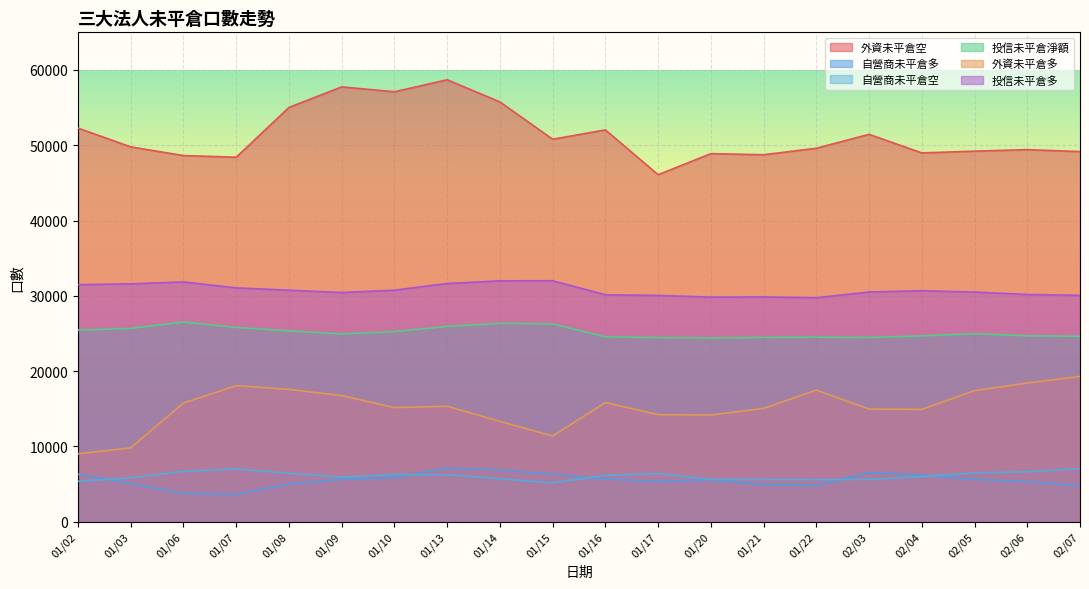

What is the difference between the 外資未平倉多 values at 01/13 and 01/14?

2016